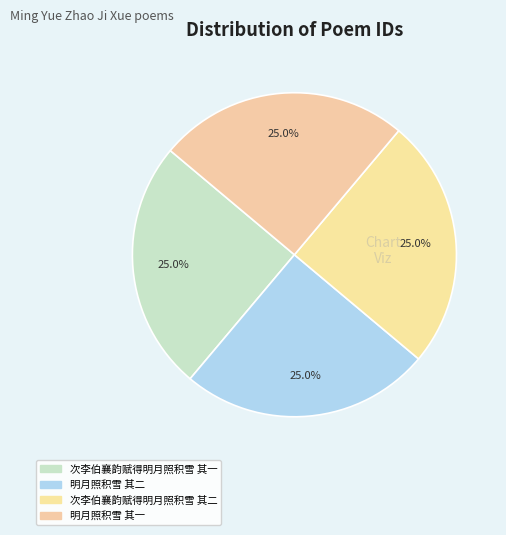

To the nearest percent, what portion does 明月照积雪 其一 represent?

25%